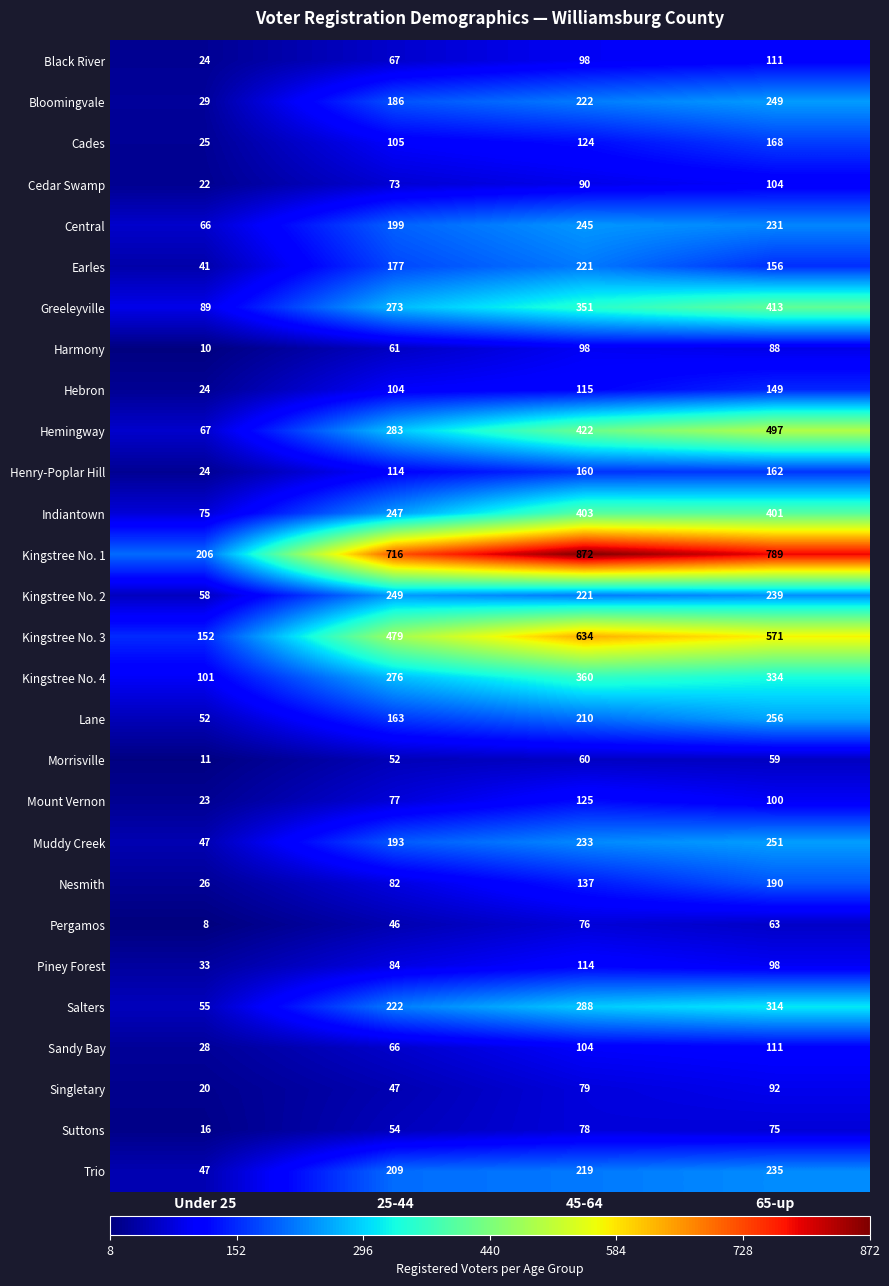

Which series has the largest range (max minus min)?

Kingstree No. 1